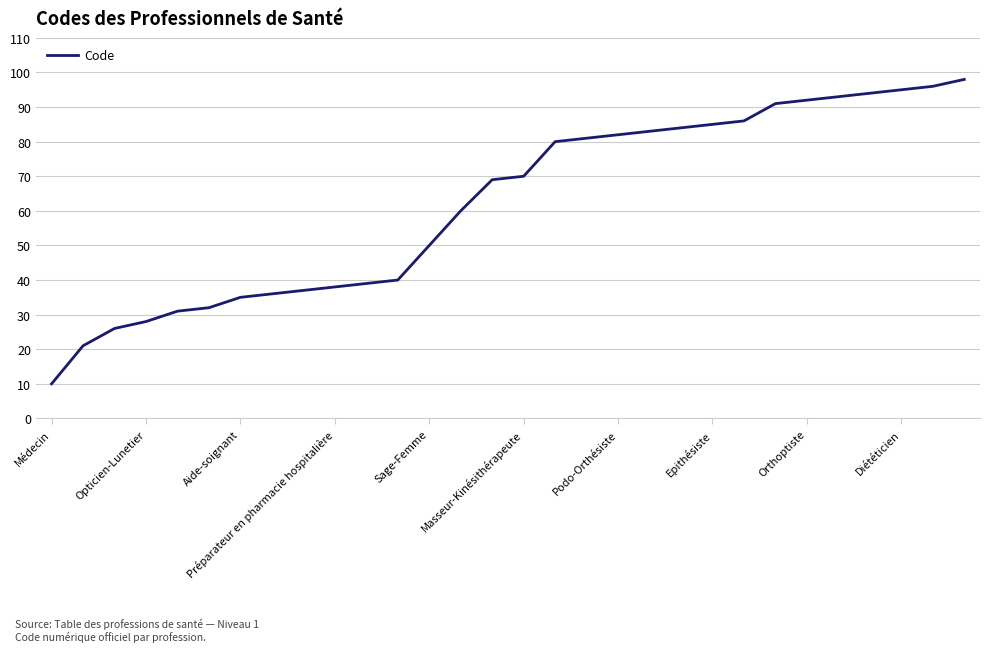

True or false: there are more than 1 points higher than both neighbors.

False